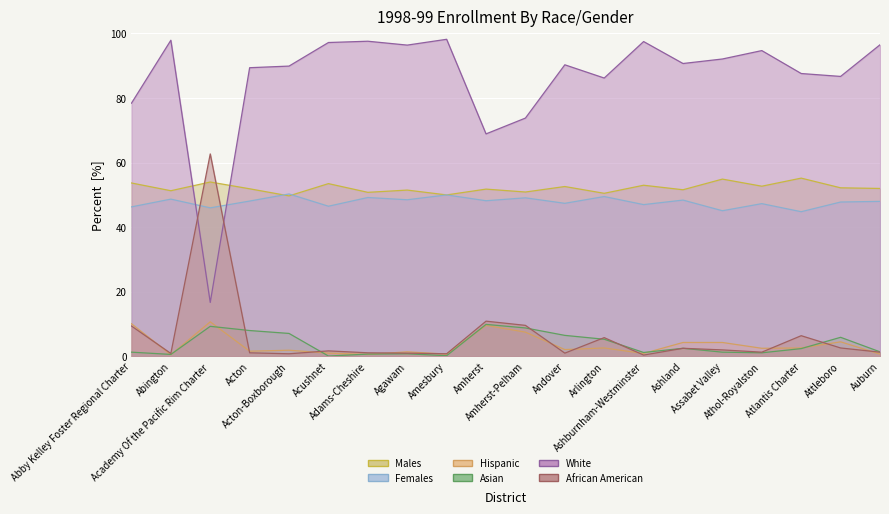

How many distinct data groups are displayed?

6